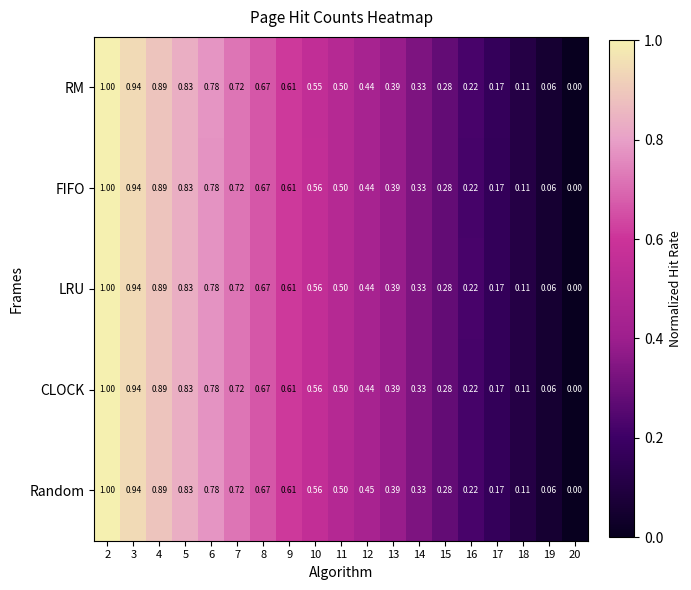

How many distinct data groups are displayed?

5